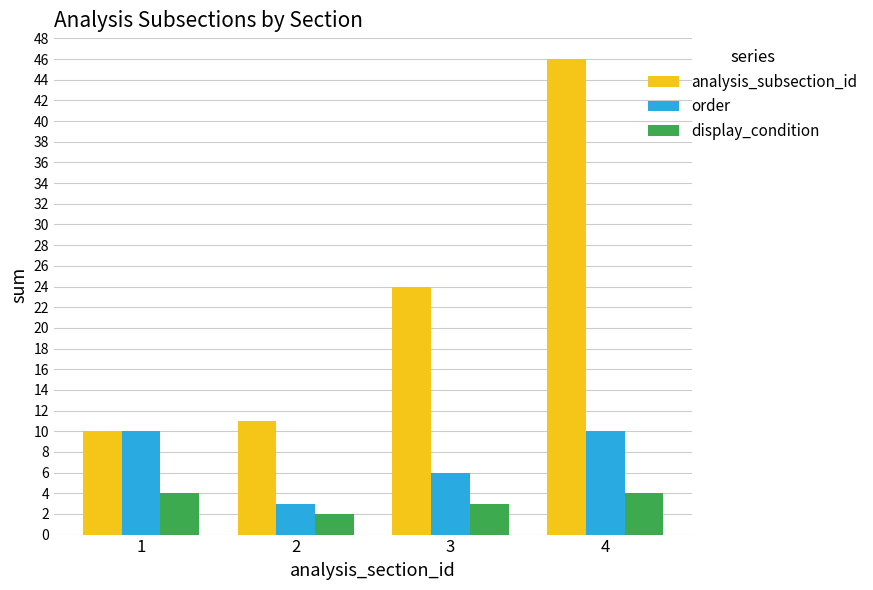

What is the difference between the maximum and minimum values in the analysis_subsection_id series?

36